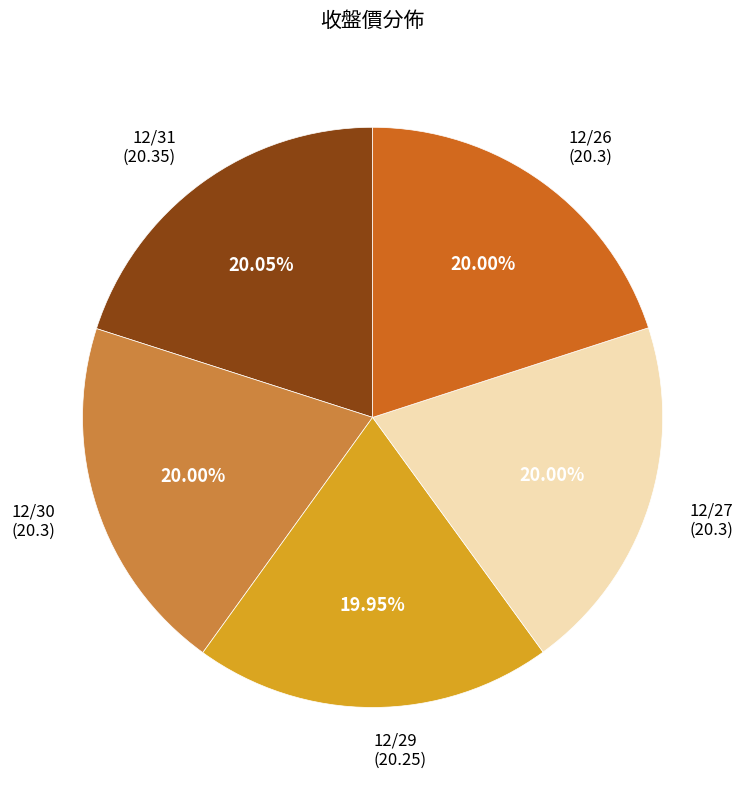

Count the number of slices in the pie.

5